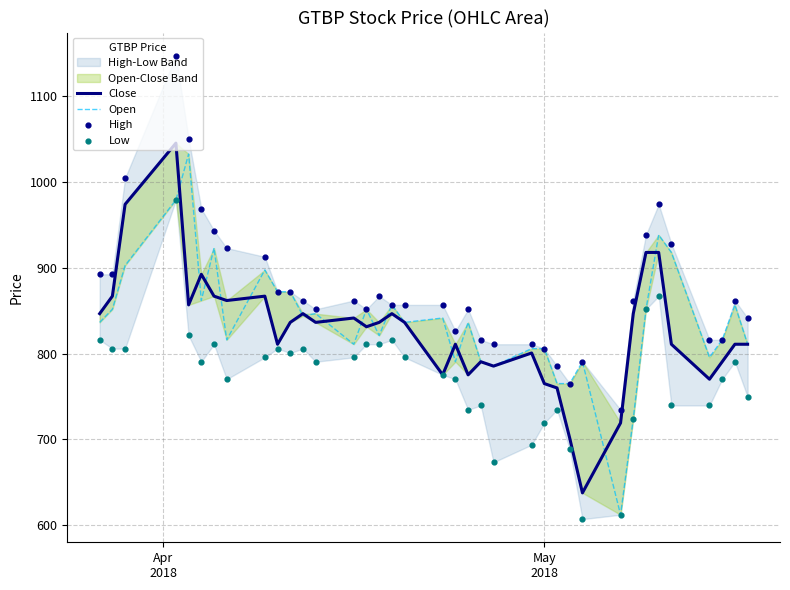

Which series has the largest total across all categories?

High